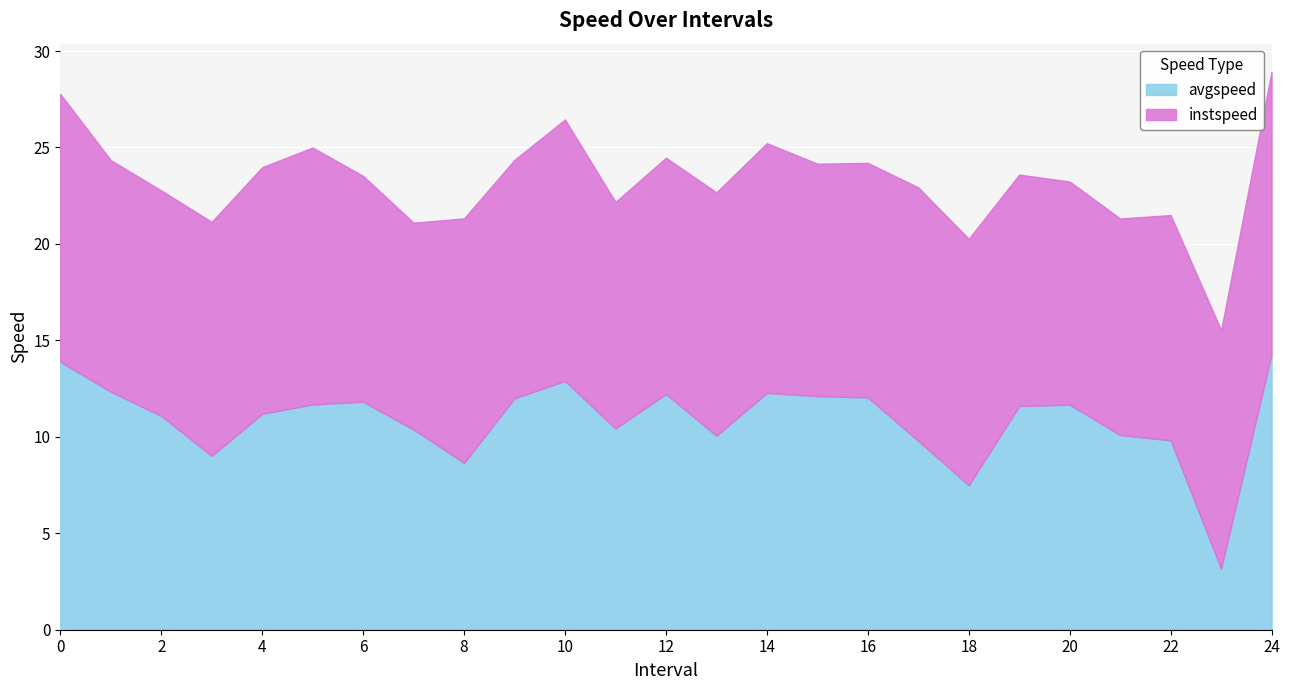

What is the change in value from 5 to 13?

-1.6